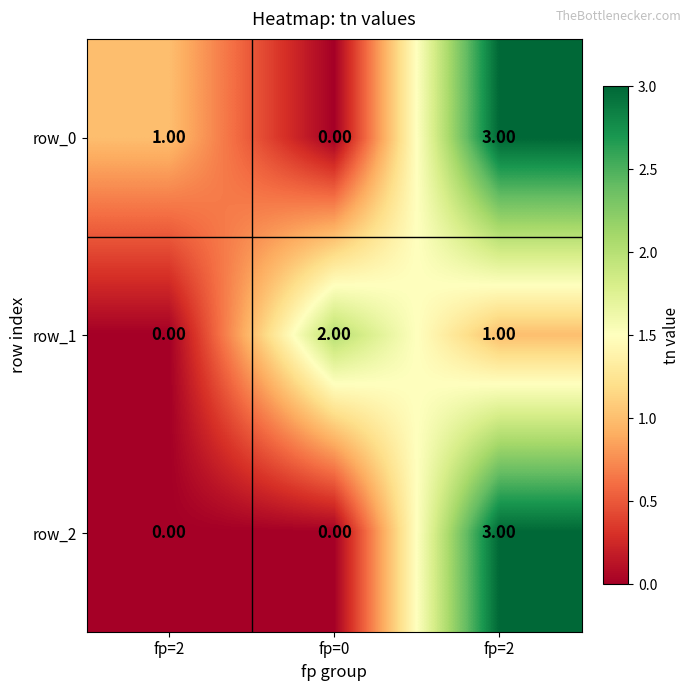

Rank the categories by row_0 value from highest to lowest.

fp=2, fp=2, fp=0